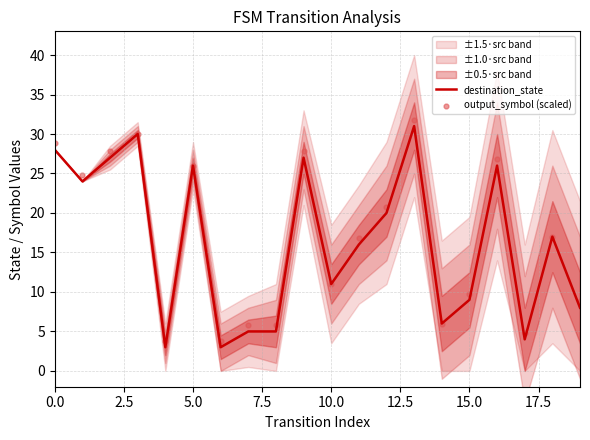

Is it true that destination_state equals 9 at 15.0?

True